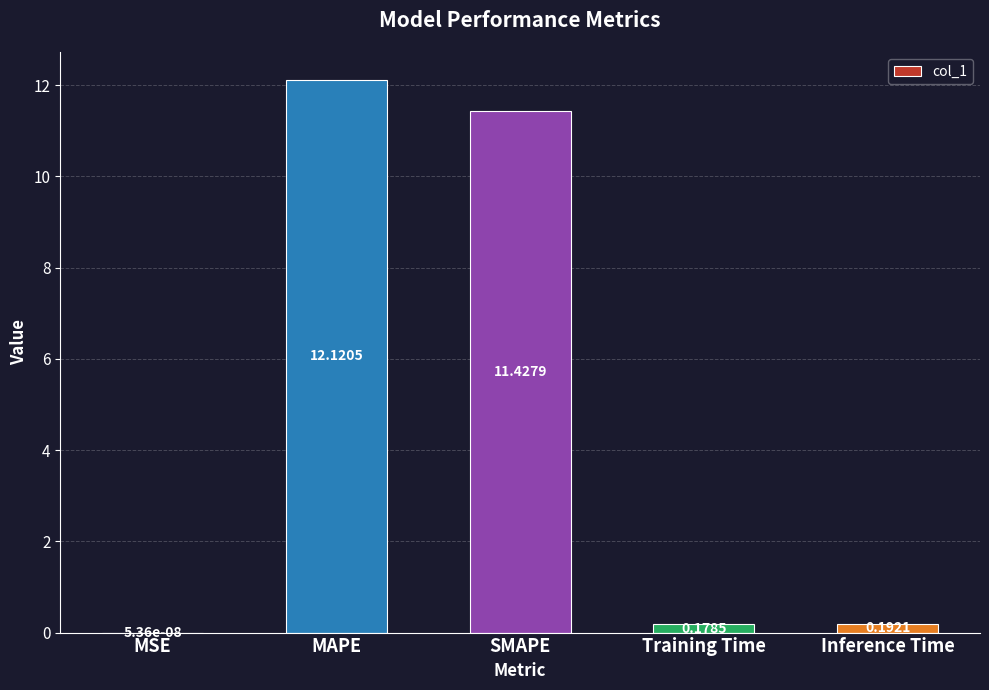

Count the number of data series in this chart.

1